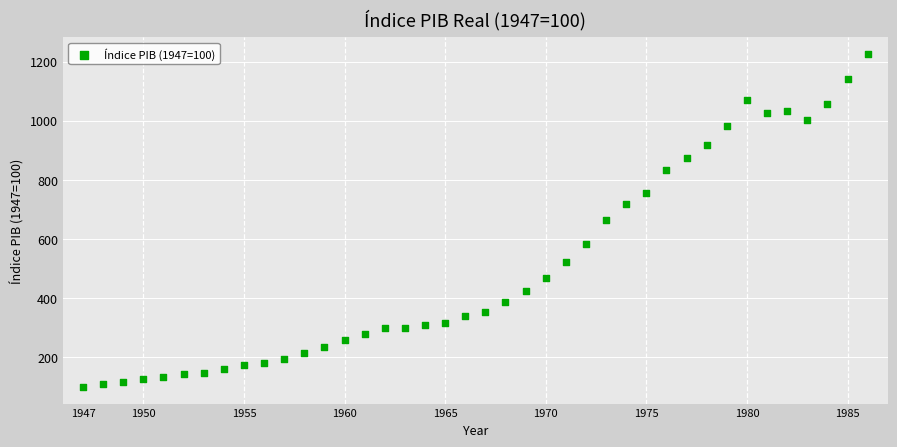

What is the range of X values (max minus min)?

39.0